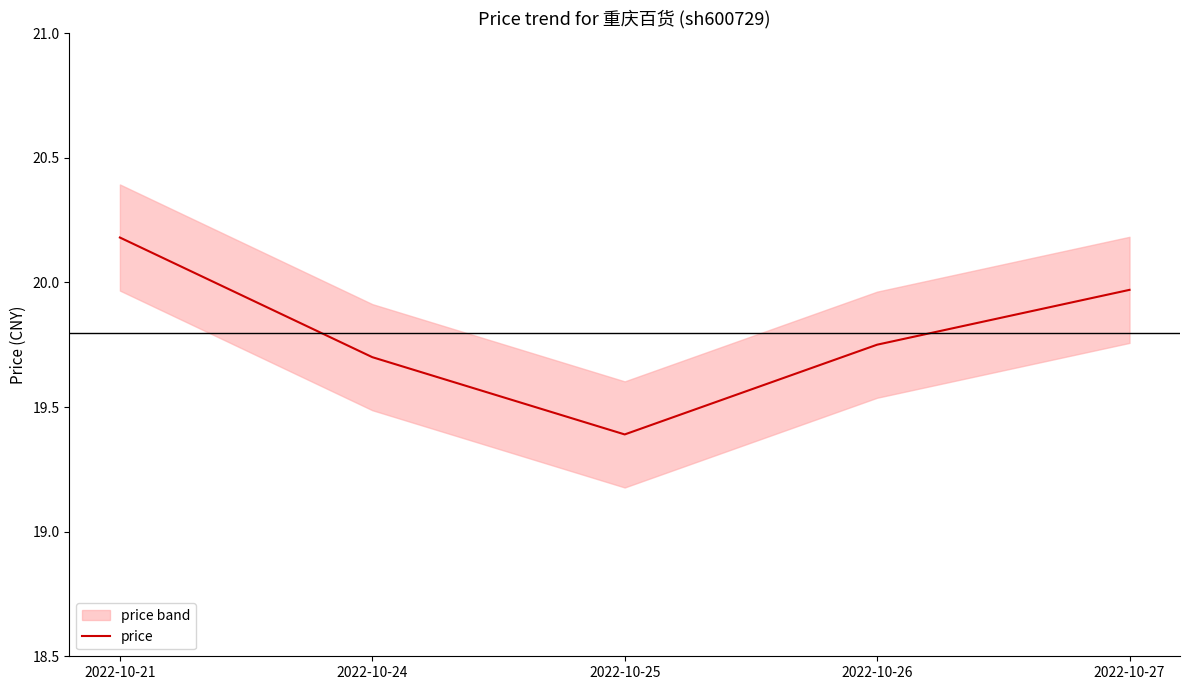

The price series shows 34.6 at 2022-10-26. True or false?

False